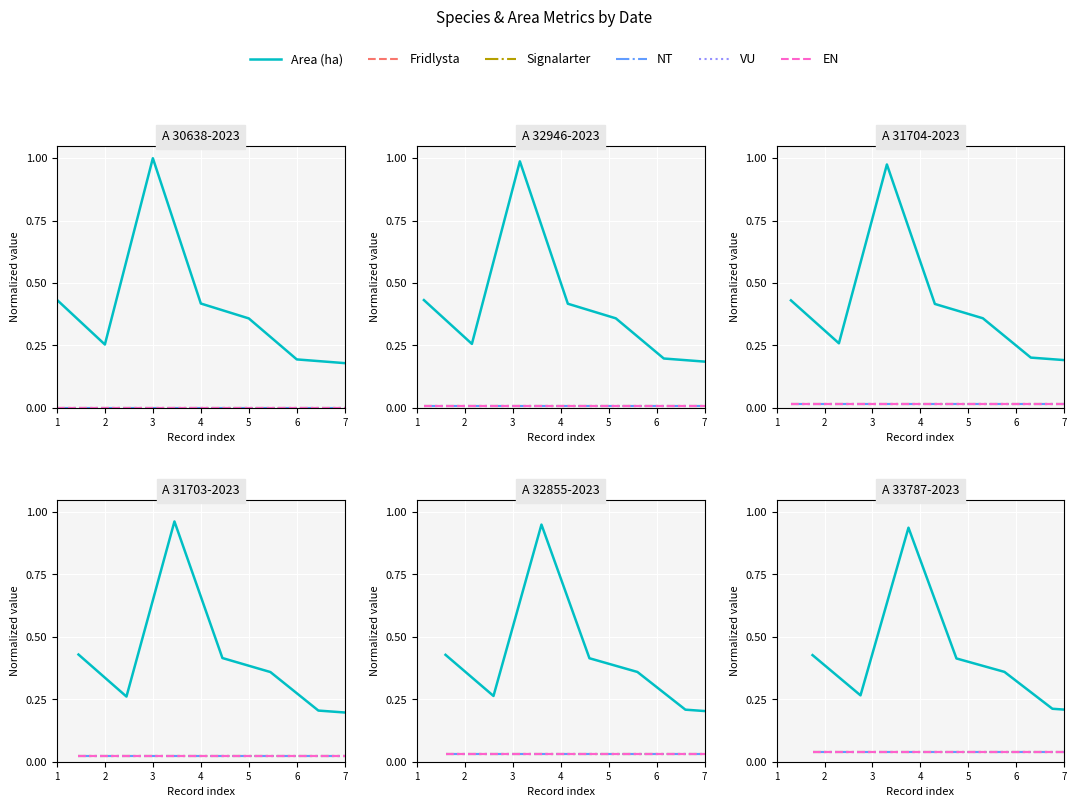

Which series has the widest spread of values?

Area (ha)